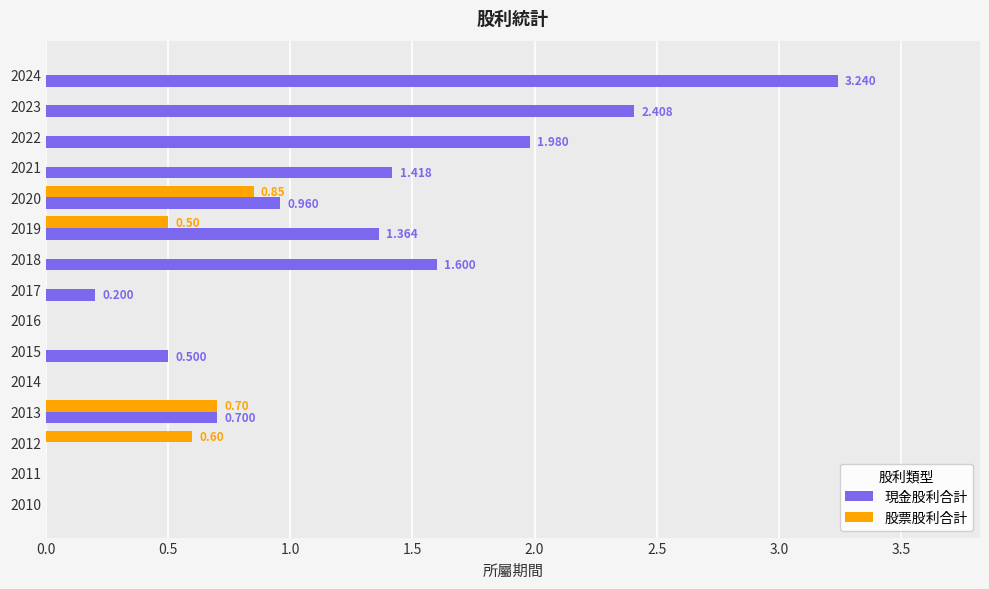

How many 股票股利合計 values are between 0 and 1?

15